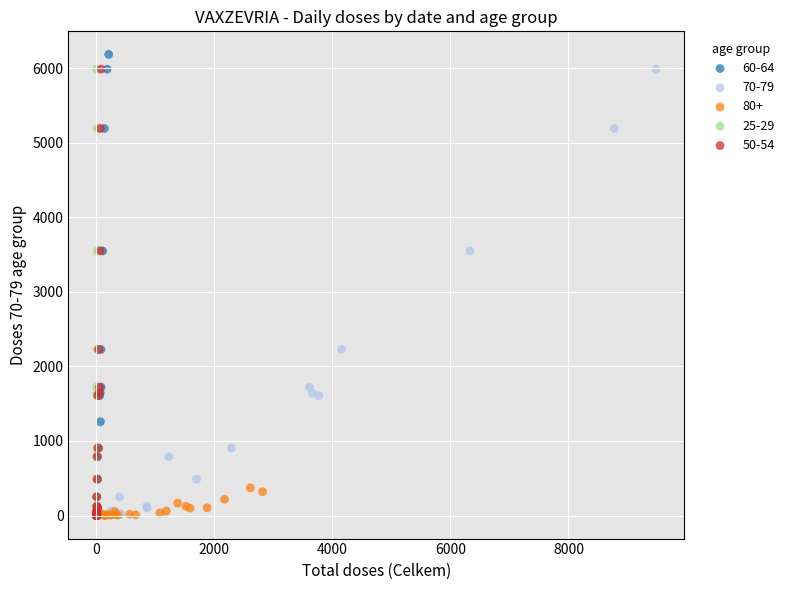

Which series has the largest Y range (max minus min)?

60-64